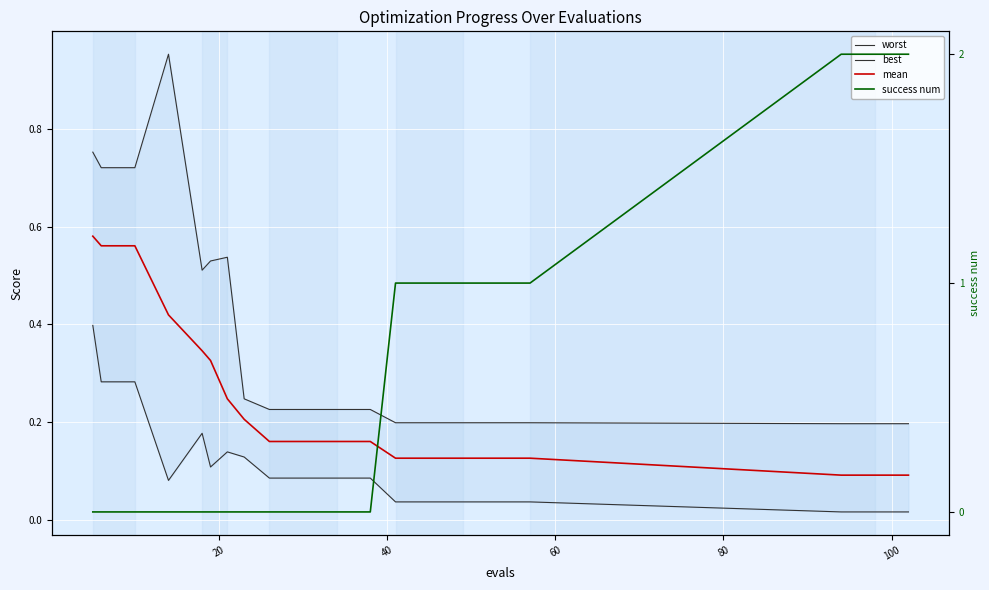

Reading left to right, what are all the values shown in this chart?

worst: 0.8	0.7	0.7	1.0	0.5	0.5	0.5	0.2	0.2	0.2	0.2	0.2	0.2	0.2	0.2	0.2	0.2	0.2	0.2	0.2
best: 0.4	0.3	0.3	0.1	0.2	0.1	0.1	0.1	0.1	0.1	0.1	0.1	0.0	0.0	0.0	0.0	0.0	0.0	0.0	0.0
mean: 0.6	0.6	0.6	0.4	0.3	0.3	0.2	0.2	0.2	0.2	0.2	0.2	0.1	0.1	0.1	0.1	0.1	0.1	0.1	0.1
success num: 0.0	0.0	0.0	0.0	0.0	0.0	0.0	0.0	0.0	0.0	0.0	0.0	1.0	1.0	1.0	1.0	1.0	2.0	2.0	2.0